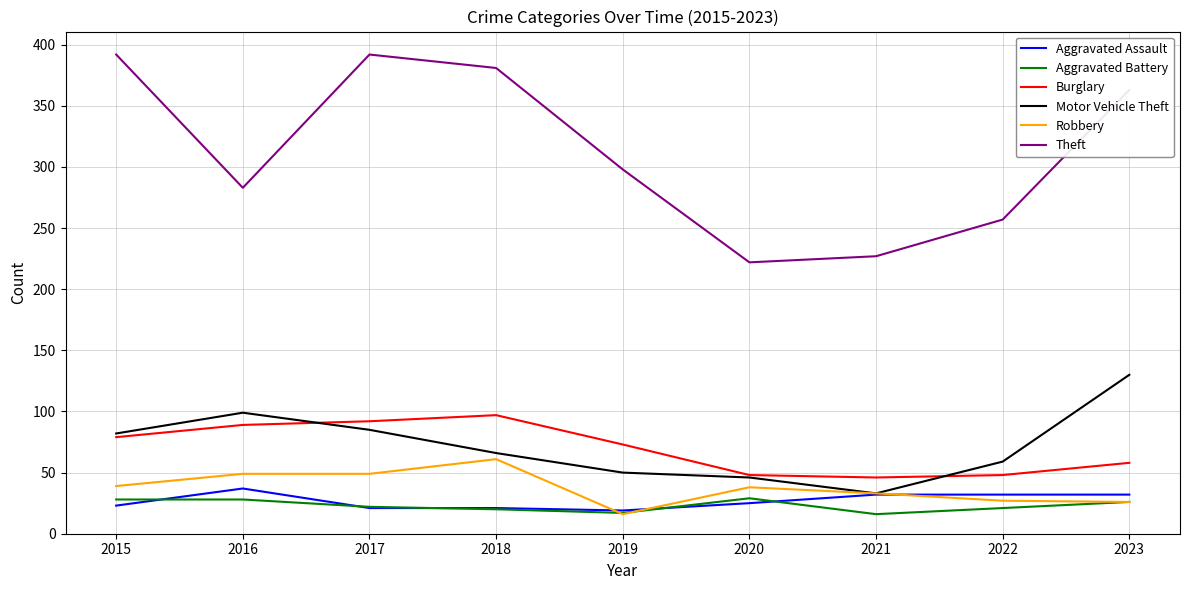

Is it true that Burglary equals 58 at 2023?

True